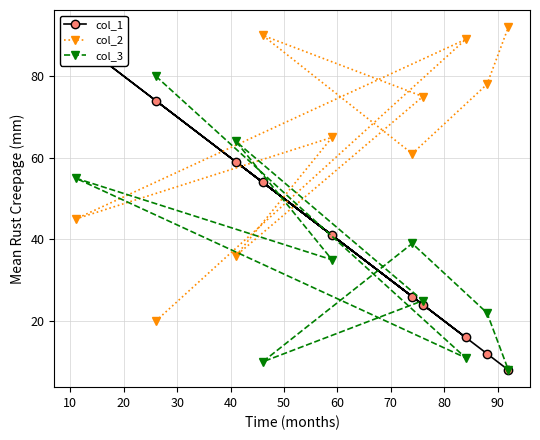

What is the value of the col_3 point at the 4th from the left?

10